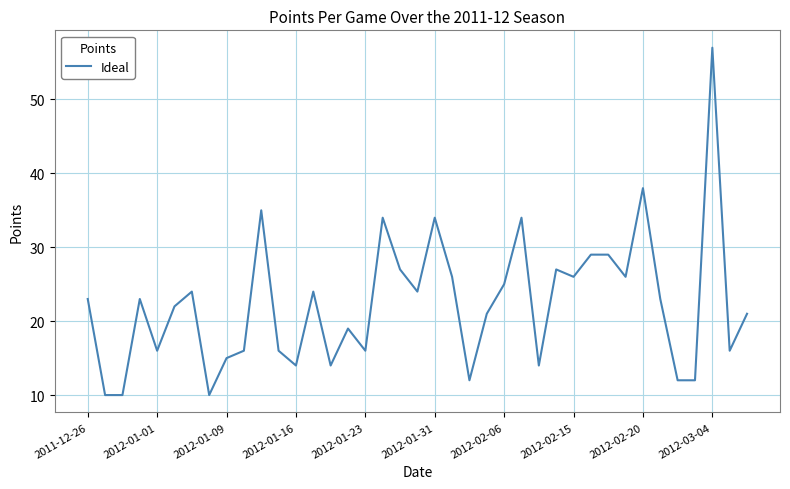

What is the difference between the maximum and minimum values?

47